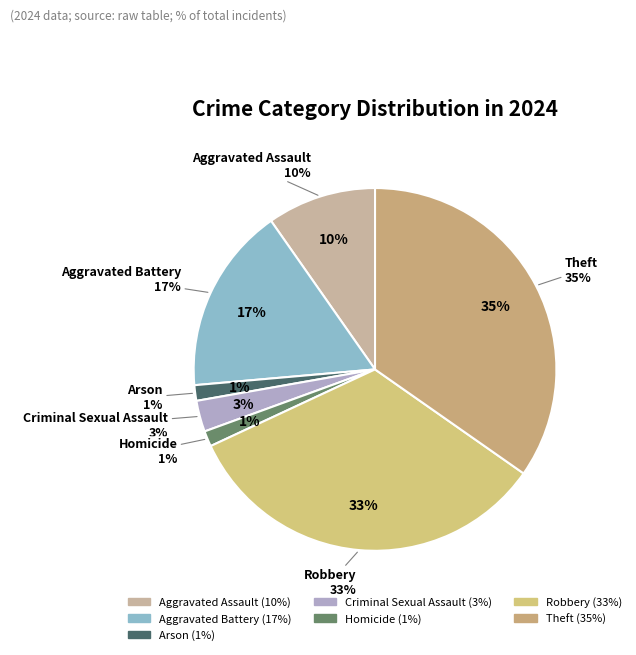

Is it true that Robbery is 22% of the pie?

False